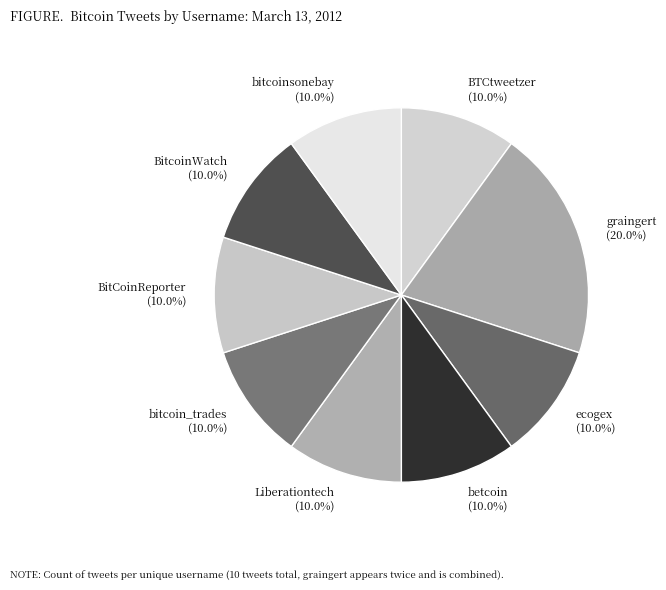

Which category has the biggest portion of the pie?

graingert